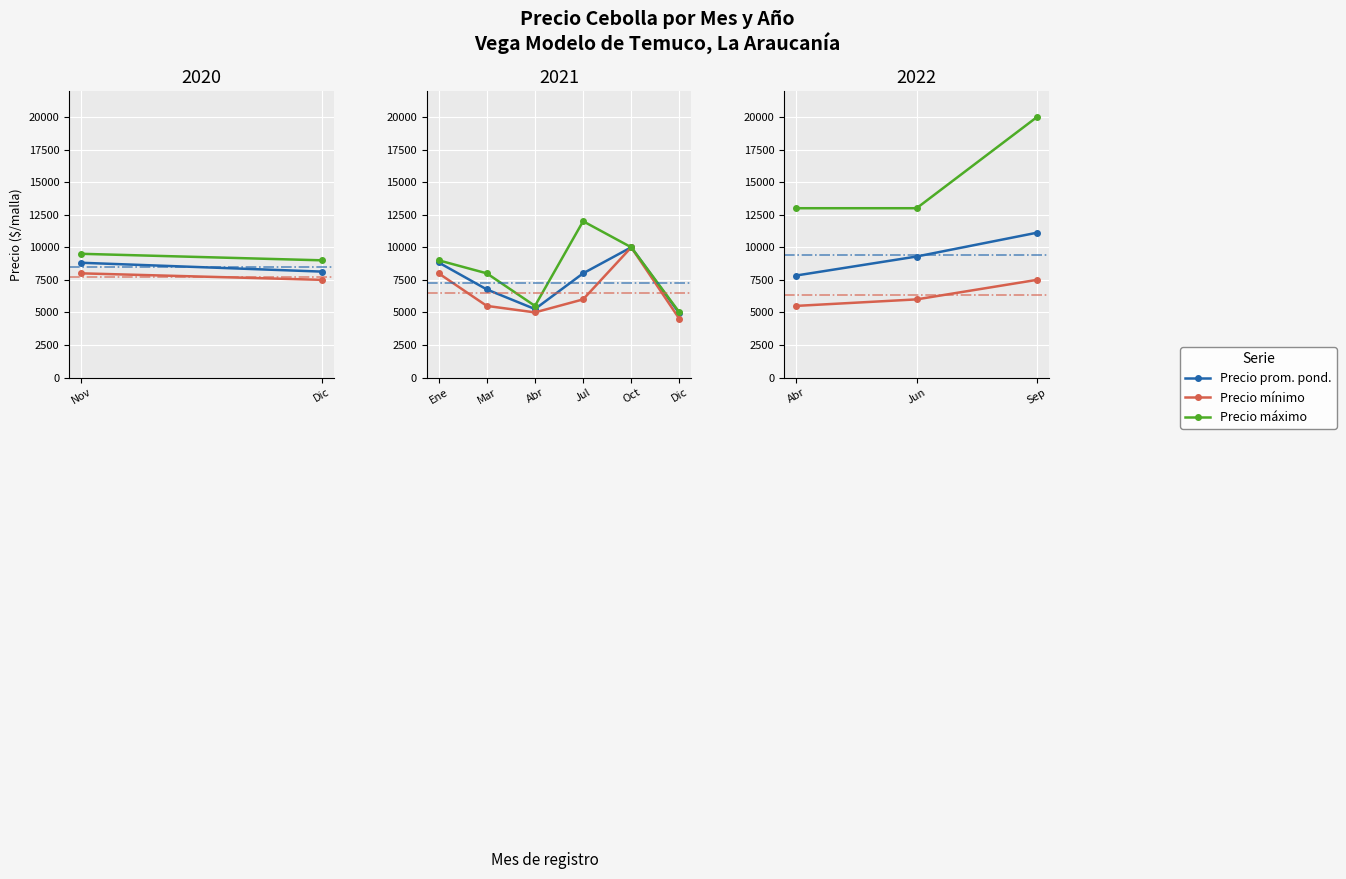

How many lines are shown in the chart?

3